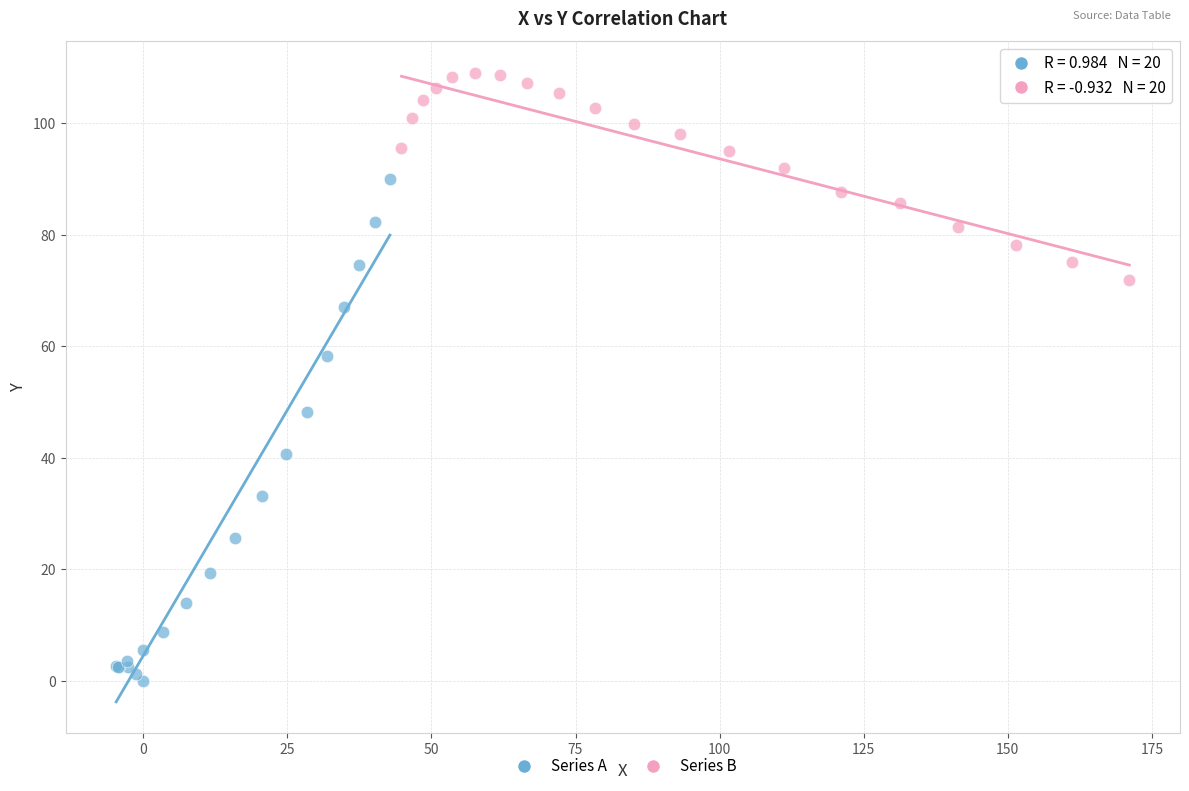

Which series reaches the minimum Y coordinate?

Series A